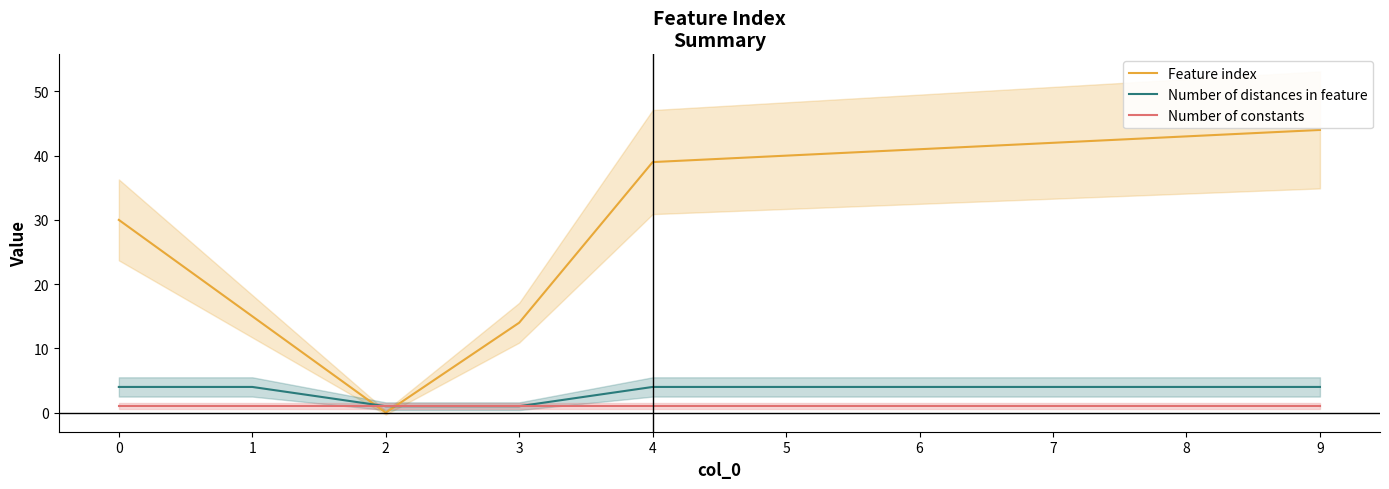

True or false: Feature index and Number of distances in feature cross at least once.

True